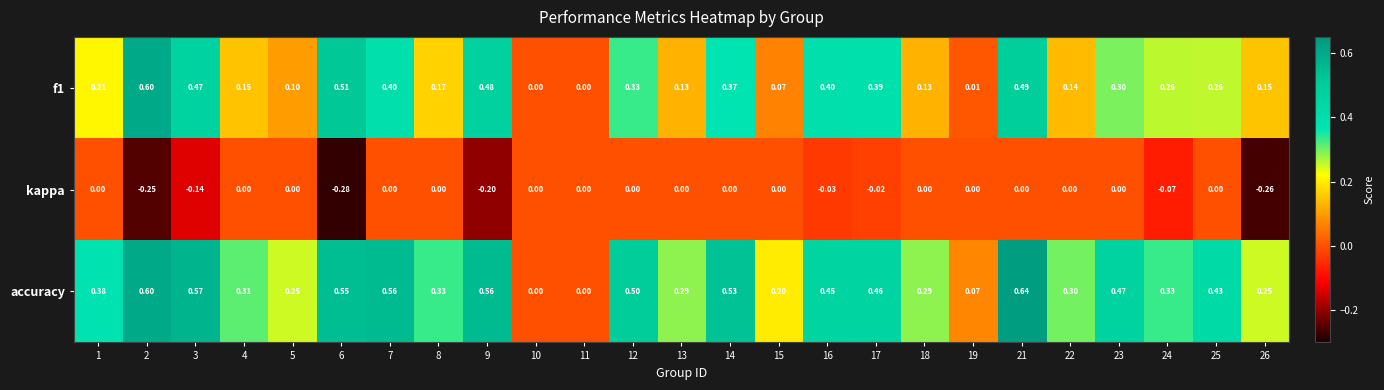

List the series in order of their overall mean, highest first.

accuracy, f1, kappa